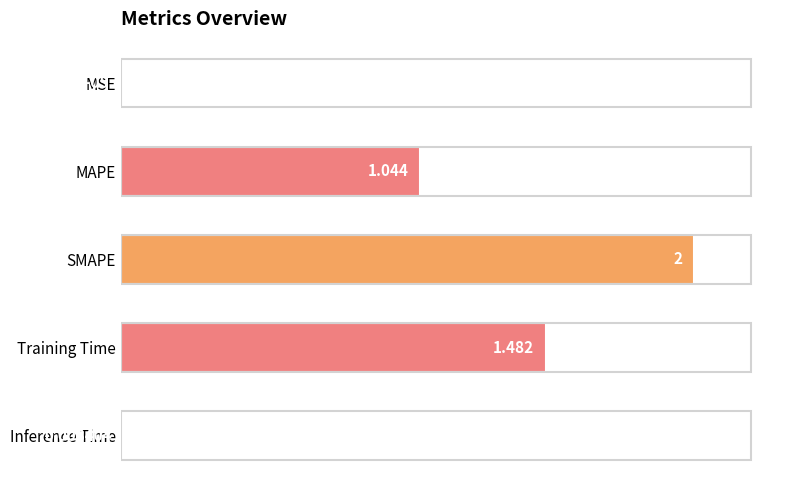

Between MSE and SMAPE, which is larger?

SMAPE